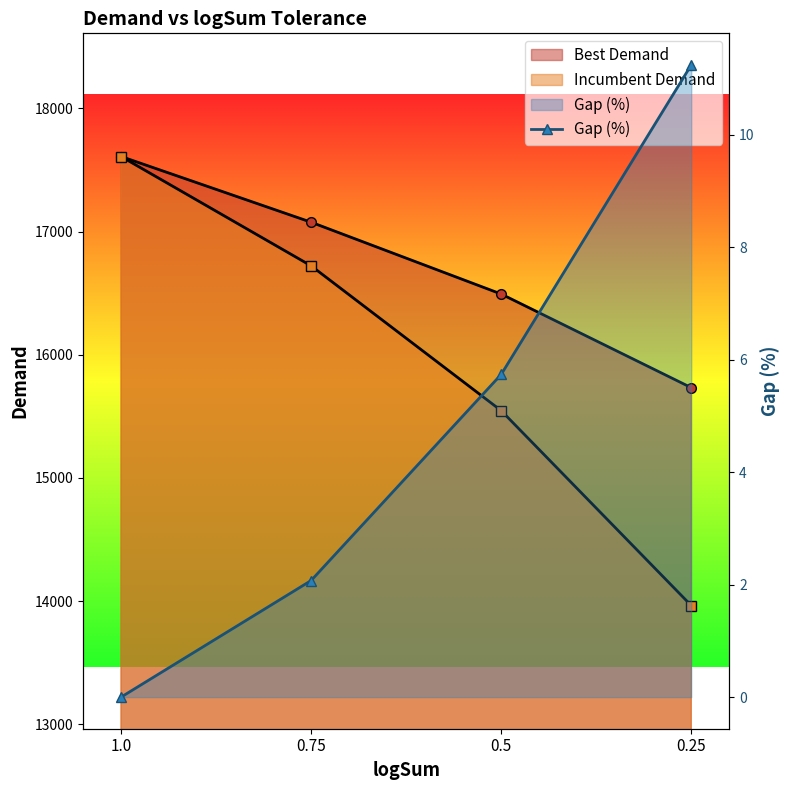

Reading left to right, what are all the values shown in this chart?

1.0=0.0	0.75=2.1	0.5=5.7	0.25=11.2